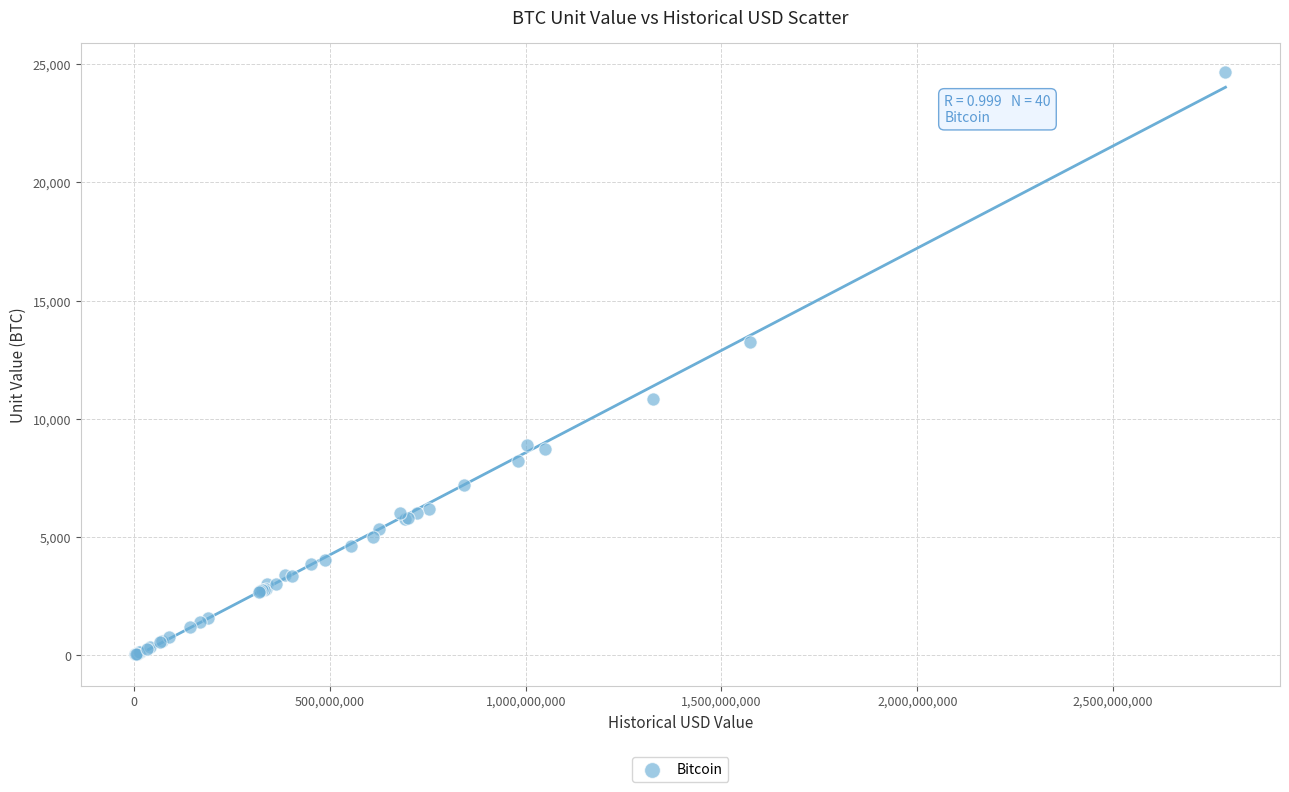

What Y value in the scatter plot is closest to 12348?

13250.0